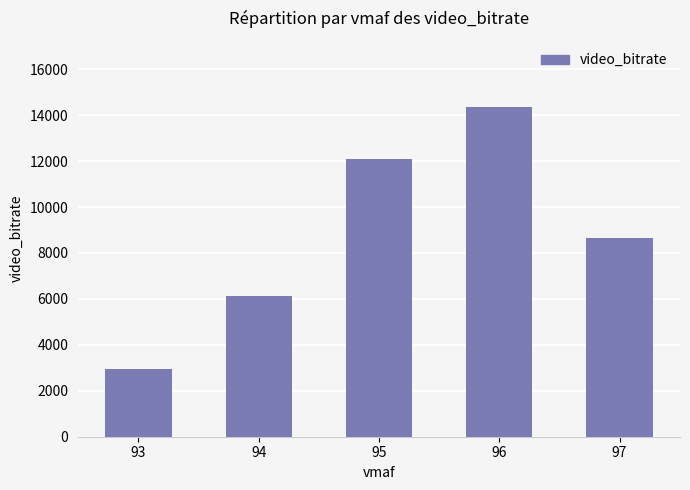

What is the value of the 4th bar from the left?

14367.2